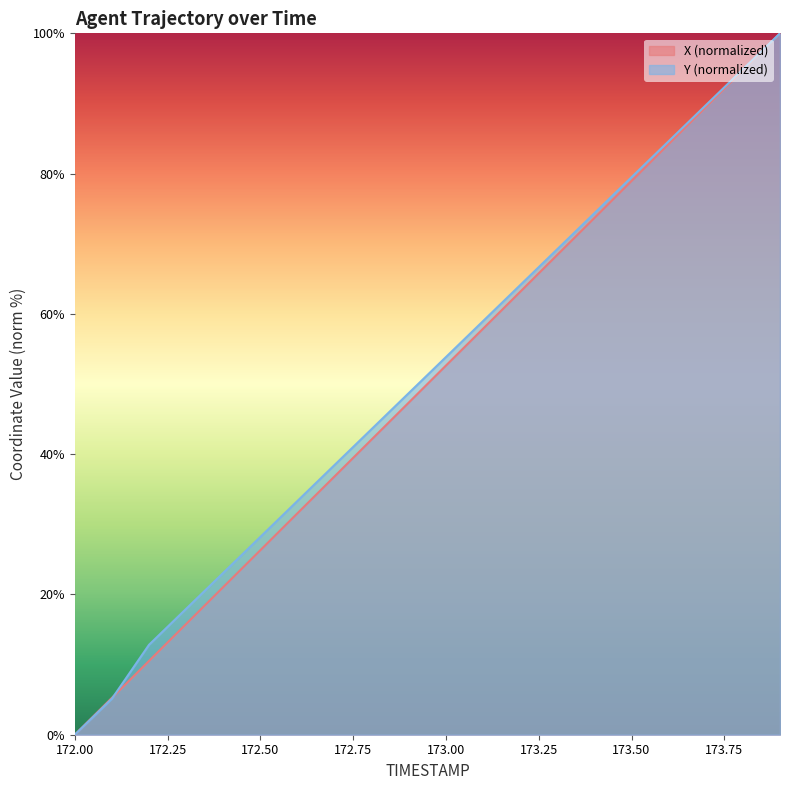

How many distinct data groups are displayed?

2